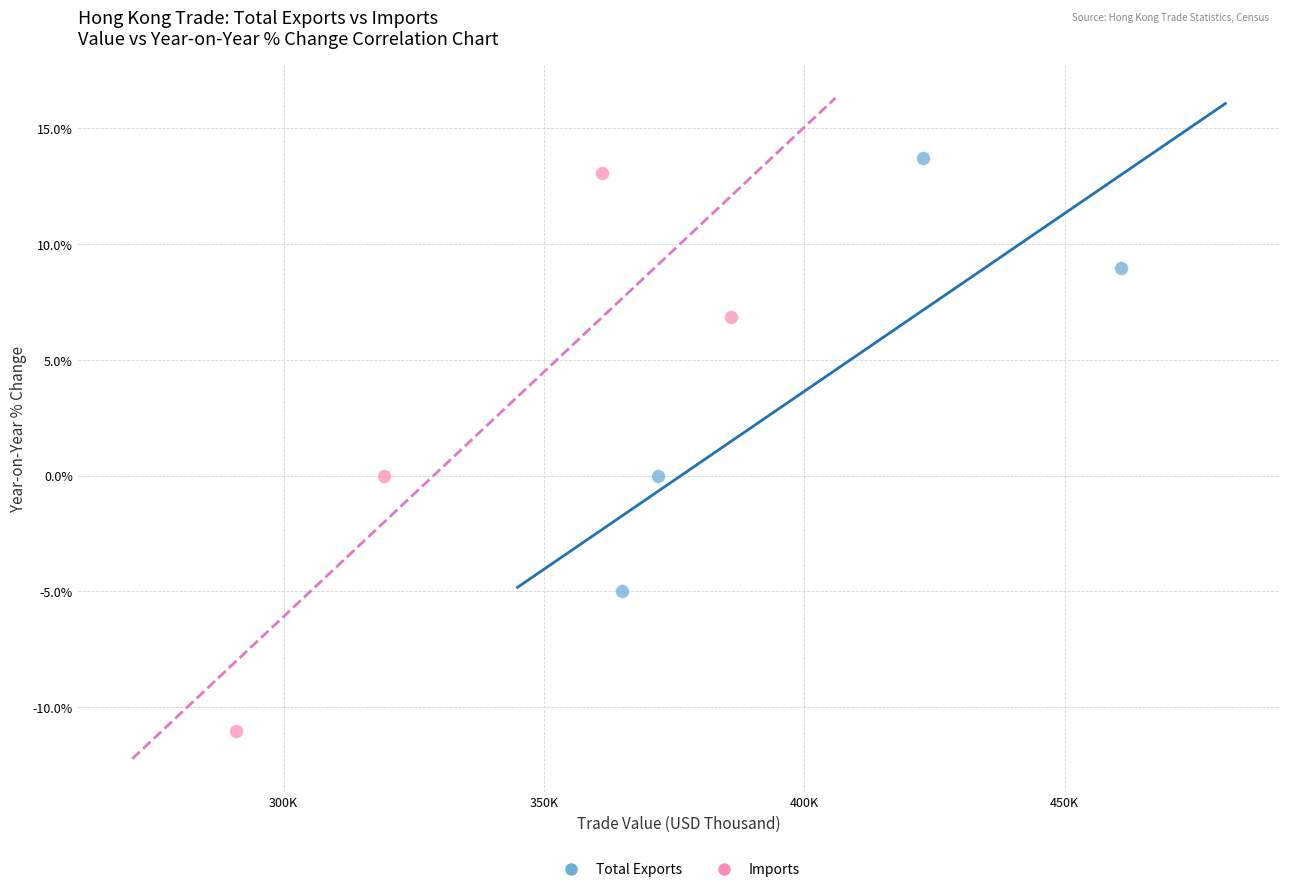

Which series reaches the minimum Y coordinate?

Imports